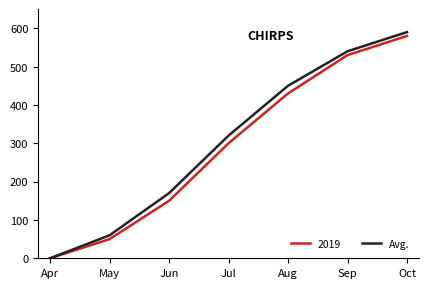

At which label is 2019 closest to 290?

Jul